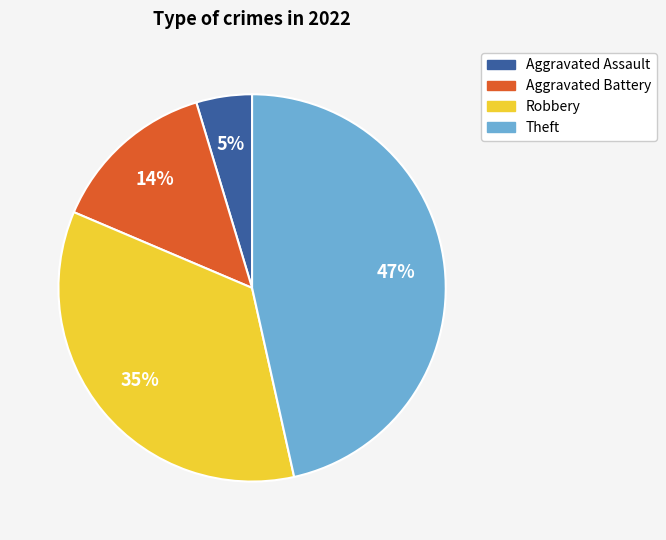

True or false: Aggravated Assault accounts for 5% of the total.

True